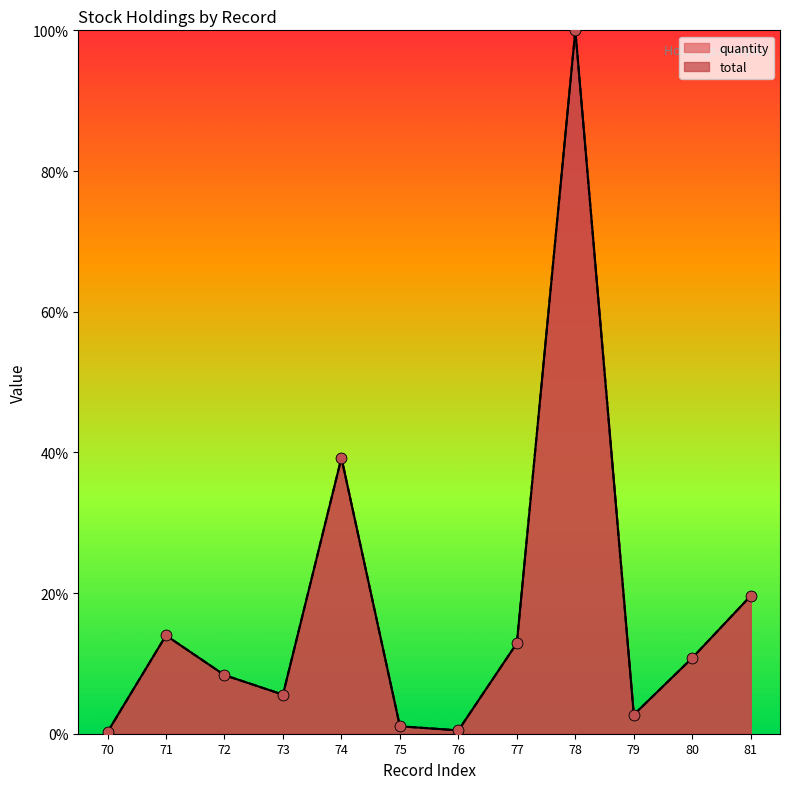

Which series reaches the maximum Y coordinate?

quantity